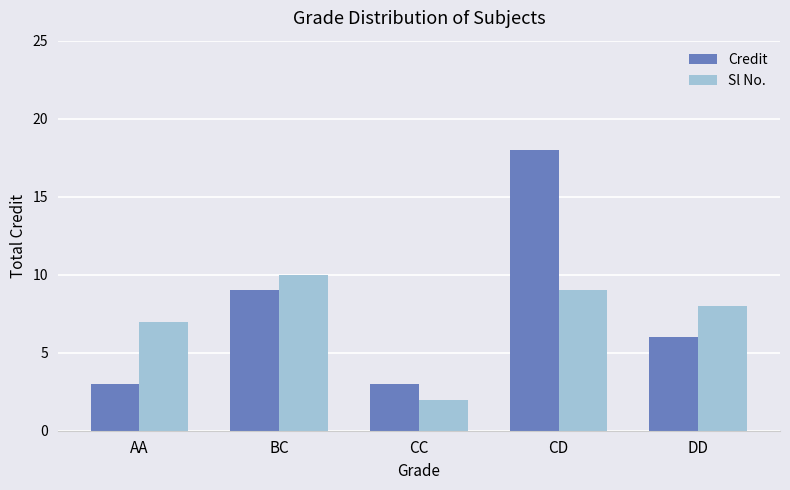

What is the total value across all series at CD?

27